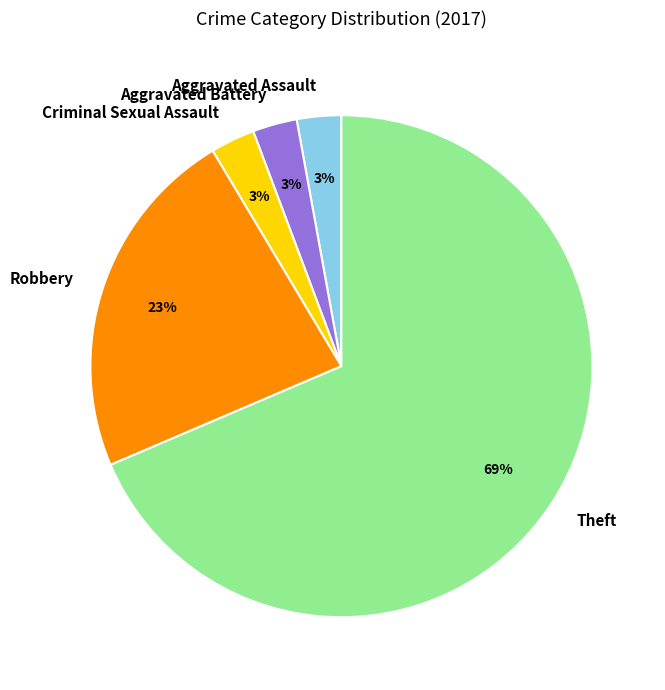

True or false: Aggravated Battery accounts for 3% of the total.

True